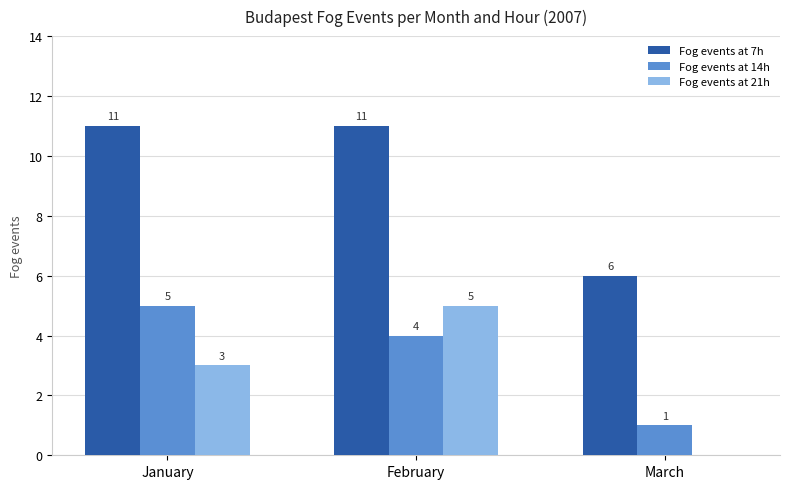

How many Fog events at 14h values are between 1 and 5?

3